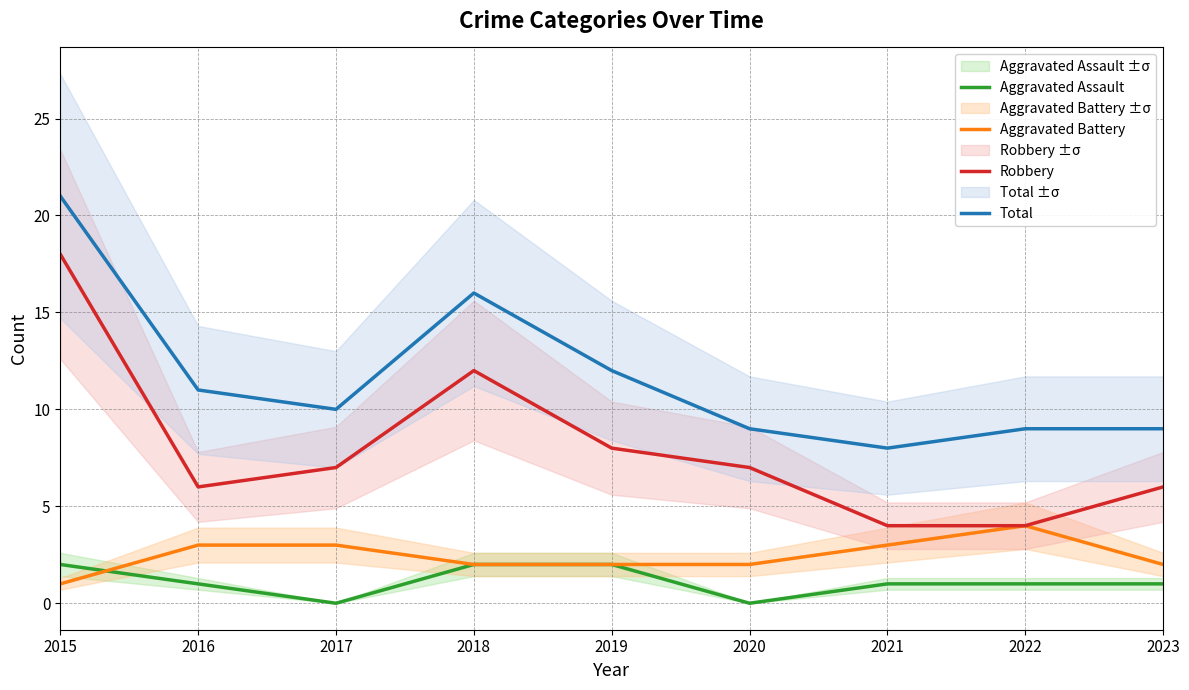

How many interior local valleys does the Robbery series have?

1